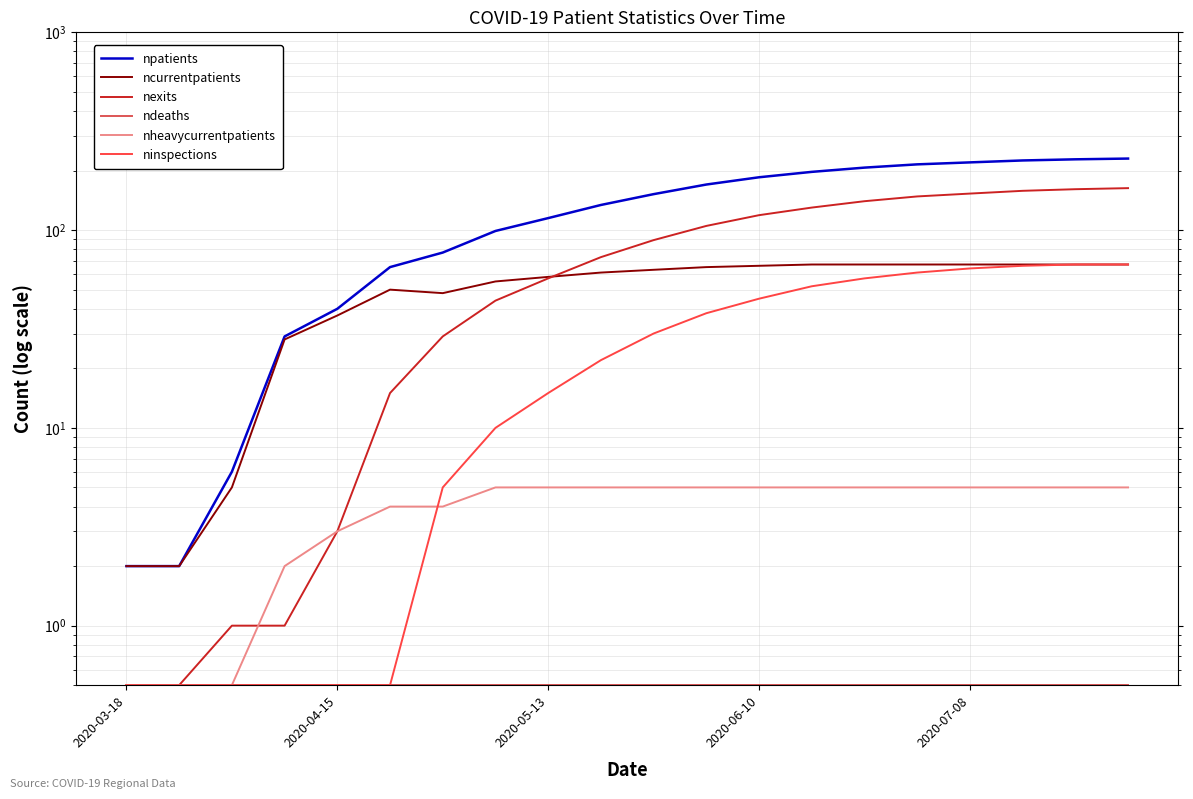

The npatients series shows 2.0 at 2020-03-18. True or false?

True